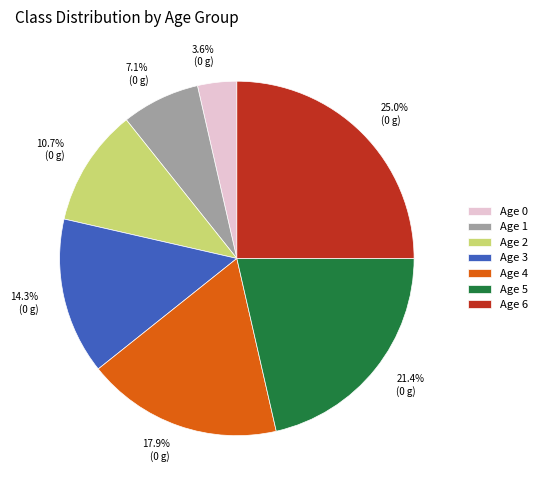

Is it true that Age 3 is 14% of the pie?

True